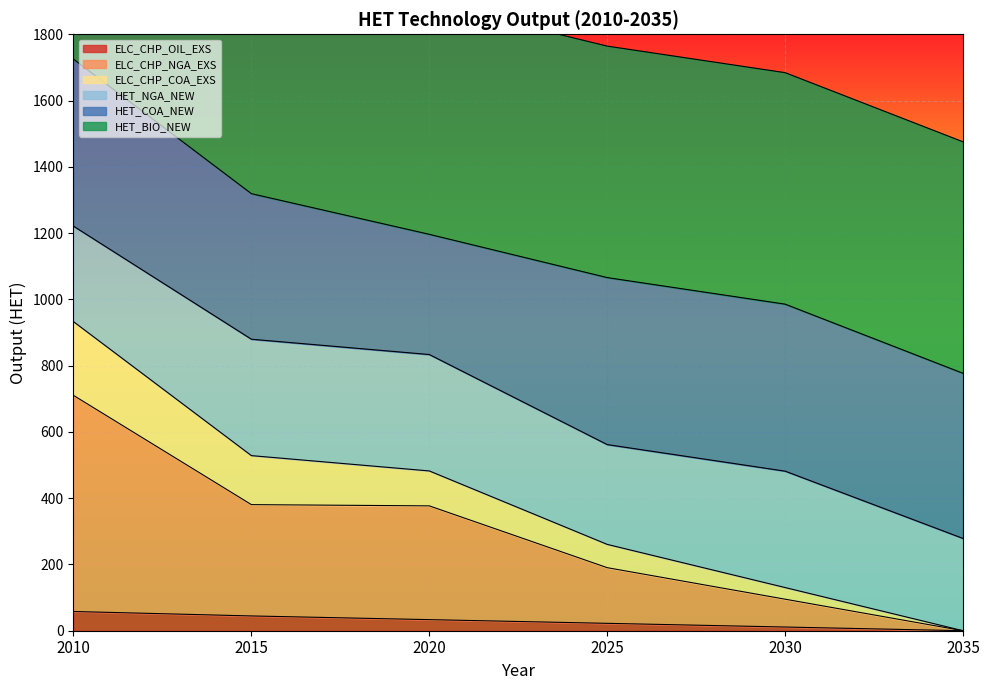

True or false: ELC_CHP_OIL_EXS has a value of 33.4 at 2020.

True